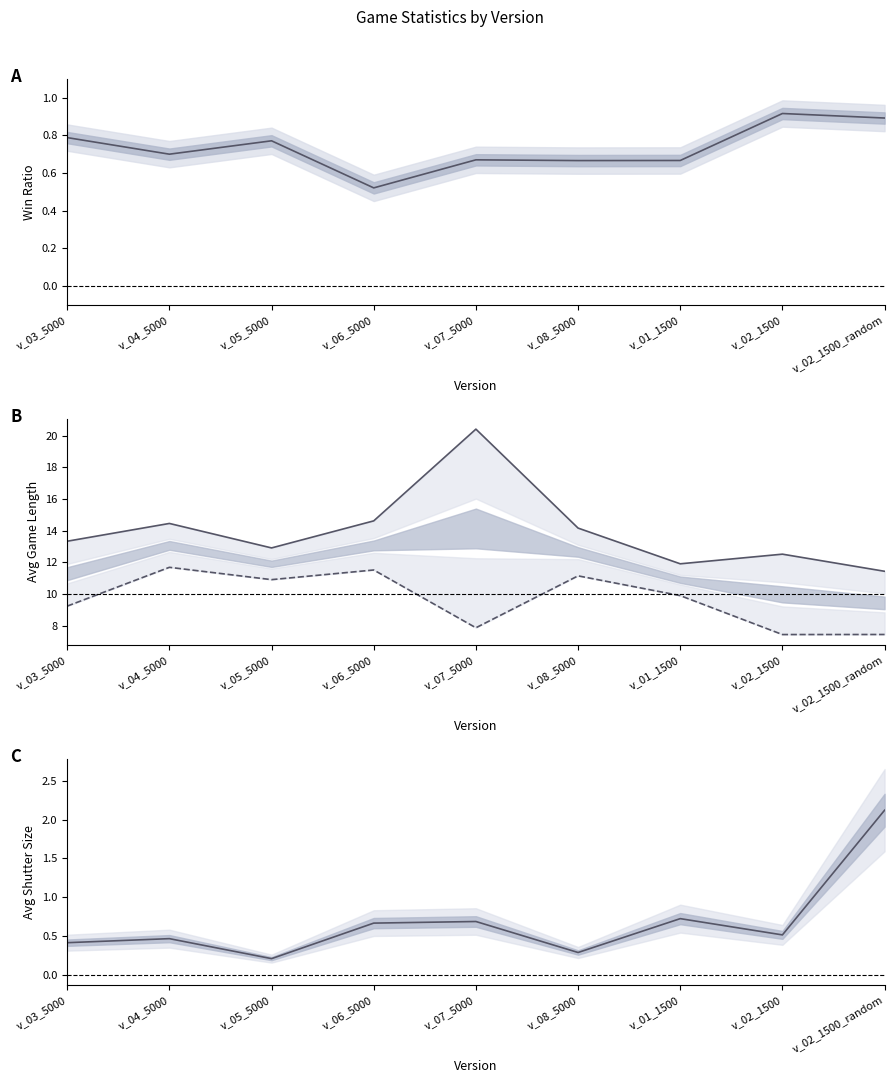

What is the minimum value for avg game len (losses)?

11.4